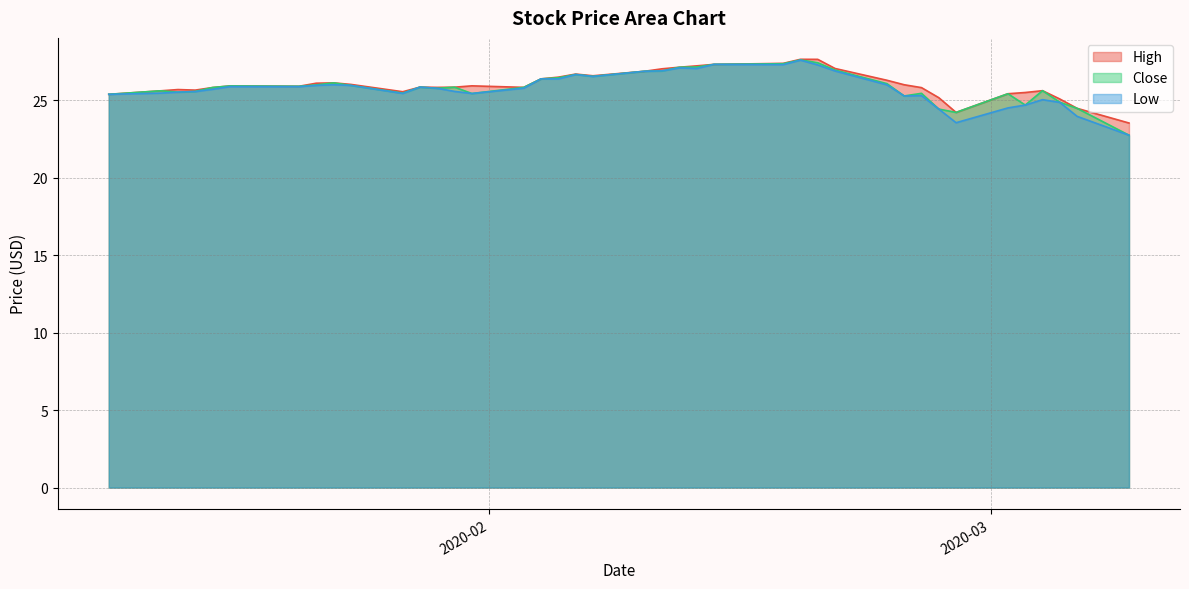

What is the label of the 7th point from the left?

2020-01-21